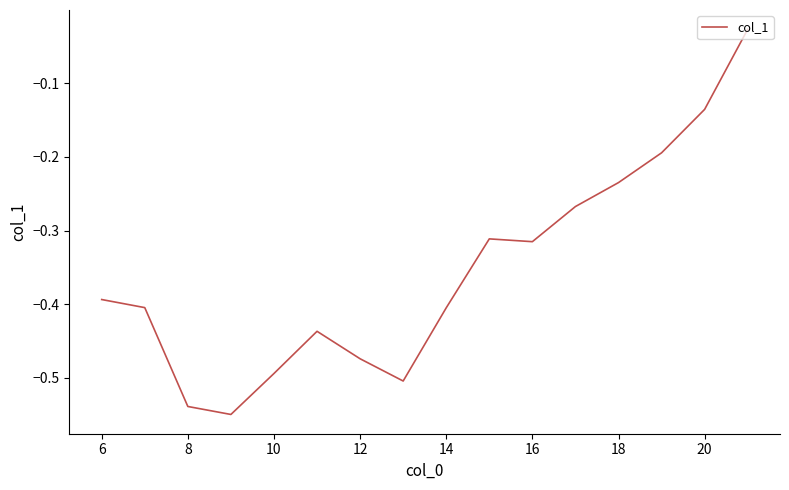

Is this an area chart (filled region under the line)?

No